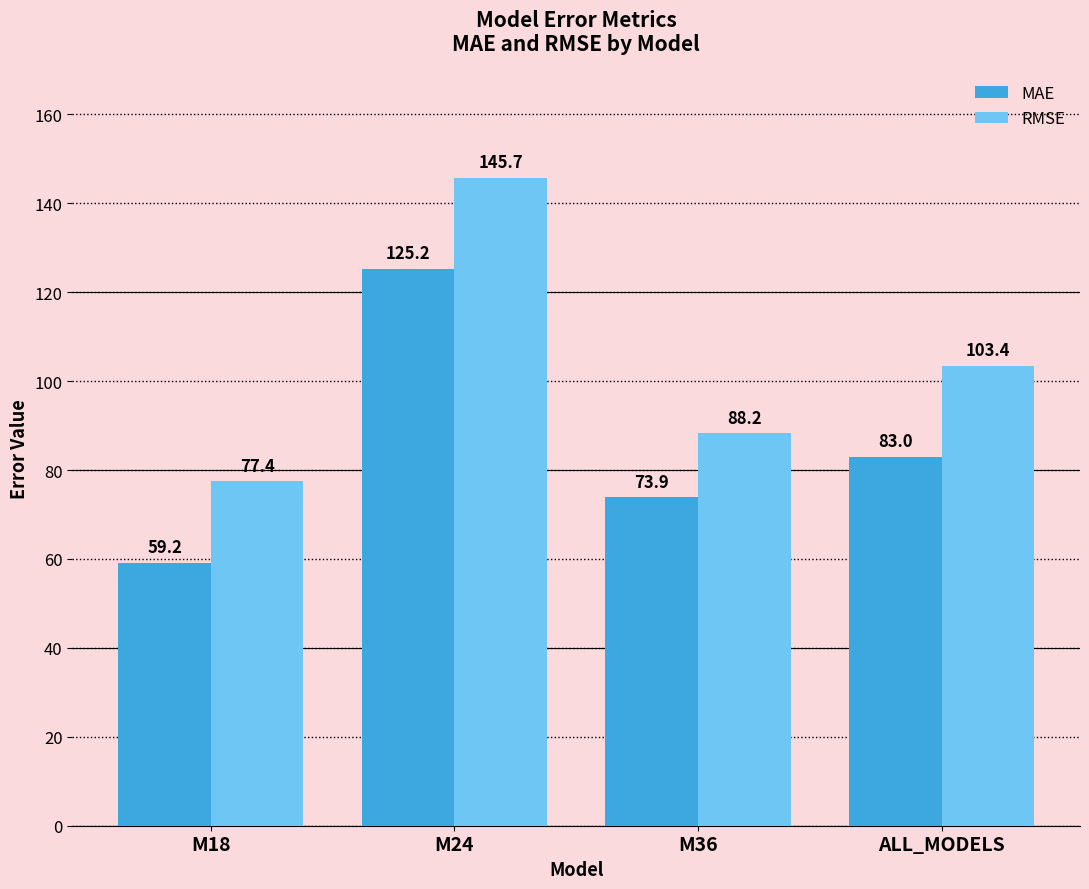

Reading left to right, list all the values displayed in this chart.

MAE: 59.2	125.2	73.9	83.0
RMSE: 77.4	145.7	88.2	103.4